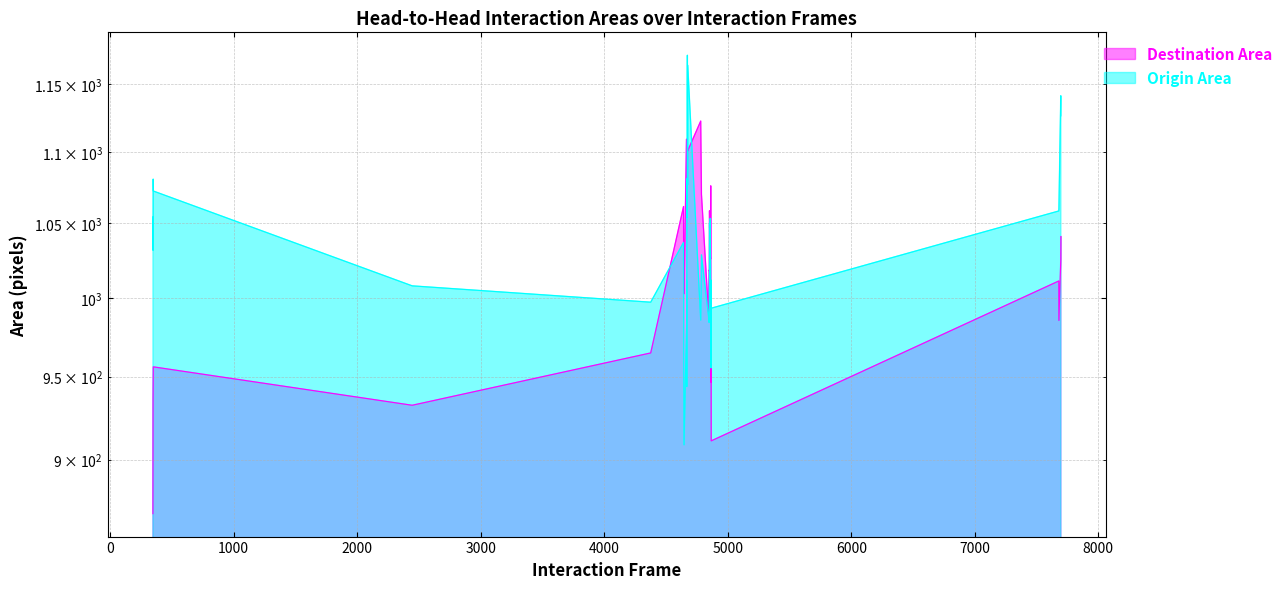

What is the spread (max minus min) of values at 4642?

24.6